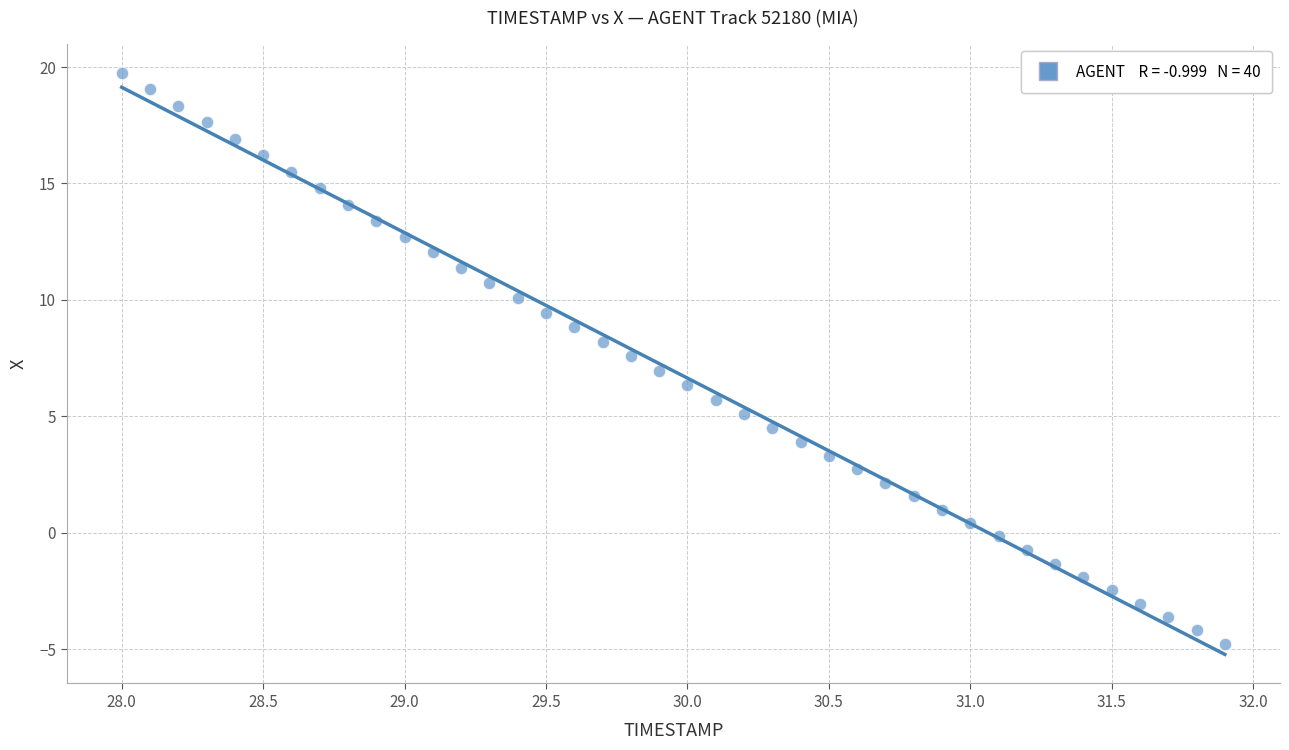

What is the range of Y values (max minus min)?

24.5